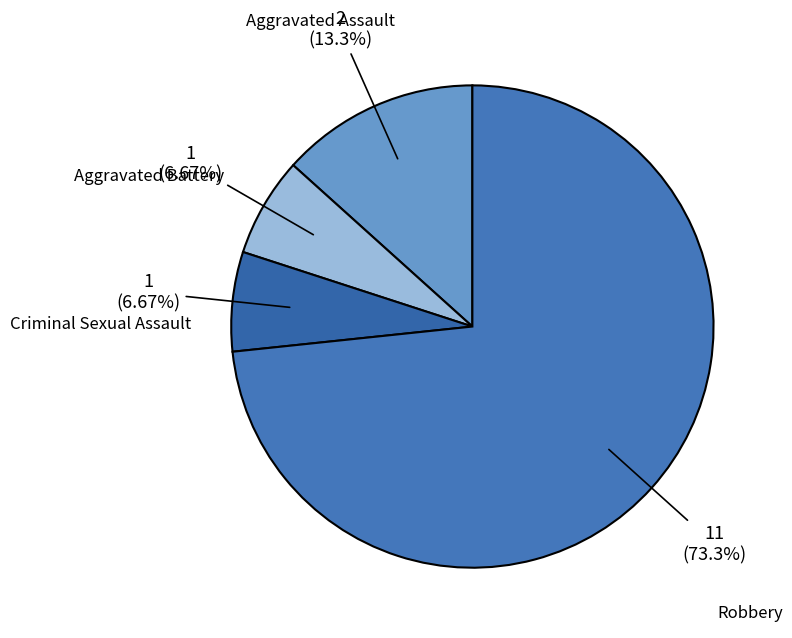

True or false: Aggravated Assault accounts for 13% of the total.

True